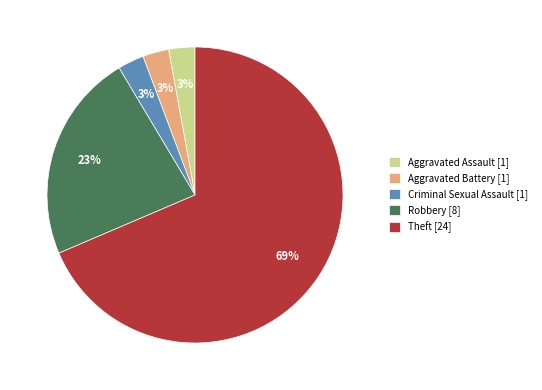

To the nearest percent, what percentage of the pie is Aggravated Assault?

3%